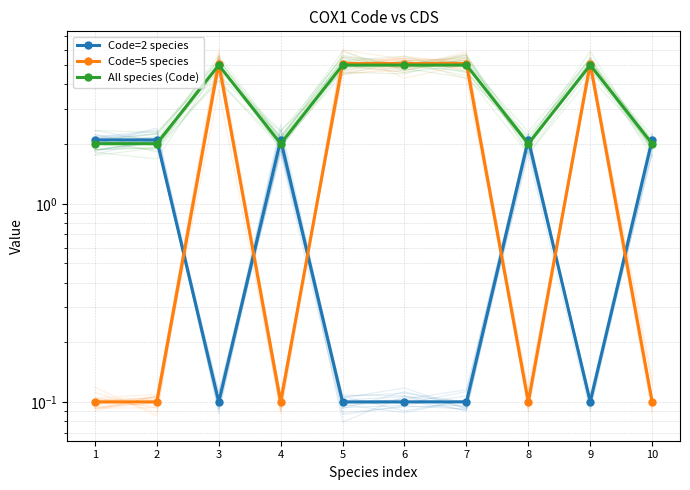

What is the value of the All species (Code) point at the 7th from the left?

5.0